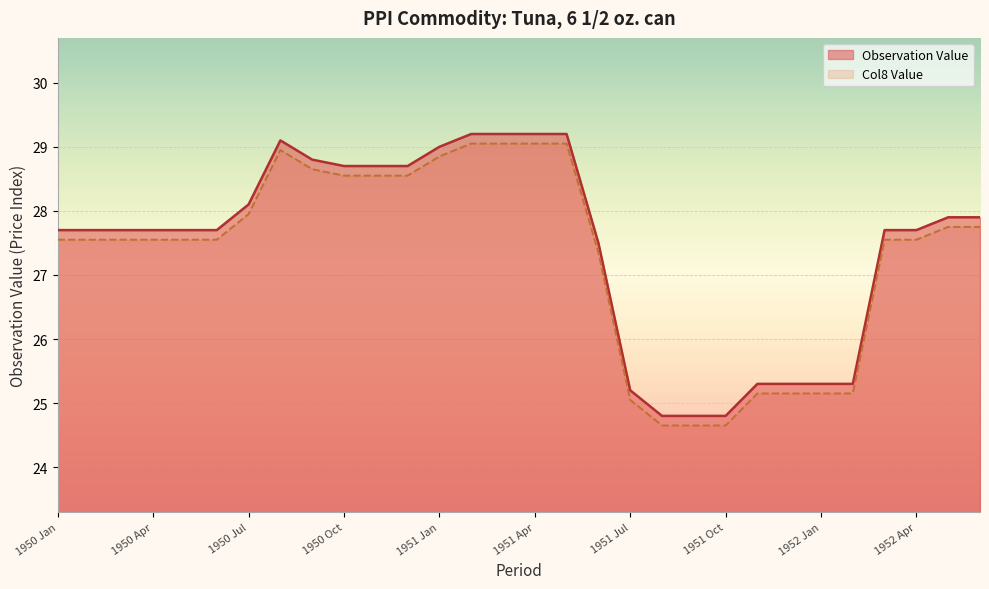

At which category is the sum across all series the highest?

1951 Feb